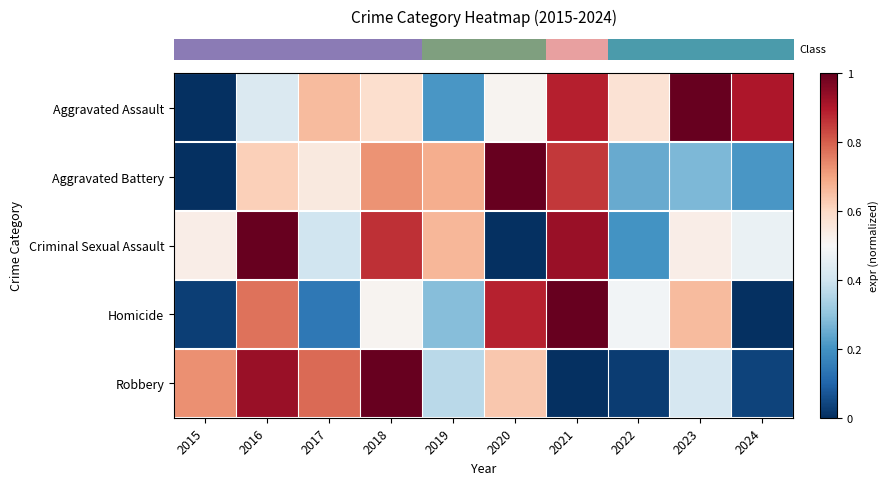

Reading left to right, list all the values displayed in this chart.

row_0: 2015=0.0	2016=0.4	2017=0.7	2018=0.6	2019=0.2	2020=0.5	2021=0.9	2022=0.6	2023=1.0	2024=0.9
row_1: 2015=0.0	2016=0.6	2017=0.5	2018=0.7	2019=0.7	2020=1.0	2021=0.9	2022=0.2	2023=0.3	2024=0.2
row_2: 2015=0.5	2016=1.0	2017=0.4	2018=0.9	2019=0.7	2020=0.0	2021=0.9	2022=0.2	2023=0.5	2024=0.5
row_3: 2015=0.0	2016=0.8	2017=0.1	2018=0.5	2019=0.3	2020=0.9	2021=1.0	2022=0.5	2023=0.7	2024=0.0
row_4: 2015=0.7	2016=0.9	2017=0.8	2018=1.0	2019=0.4	2020=0.6	2021=0.0	2022=0.0	2023=0.4	2024=0.0